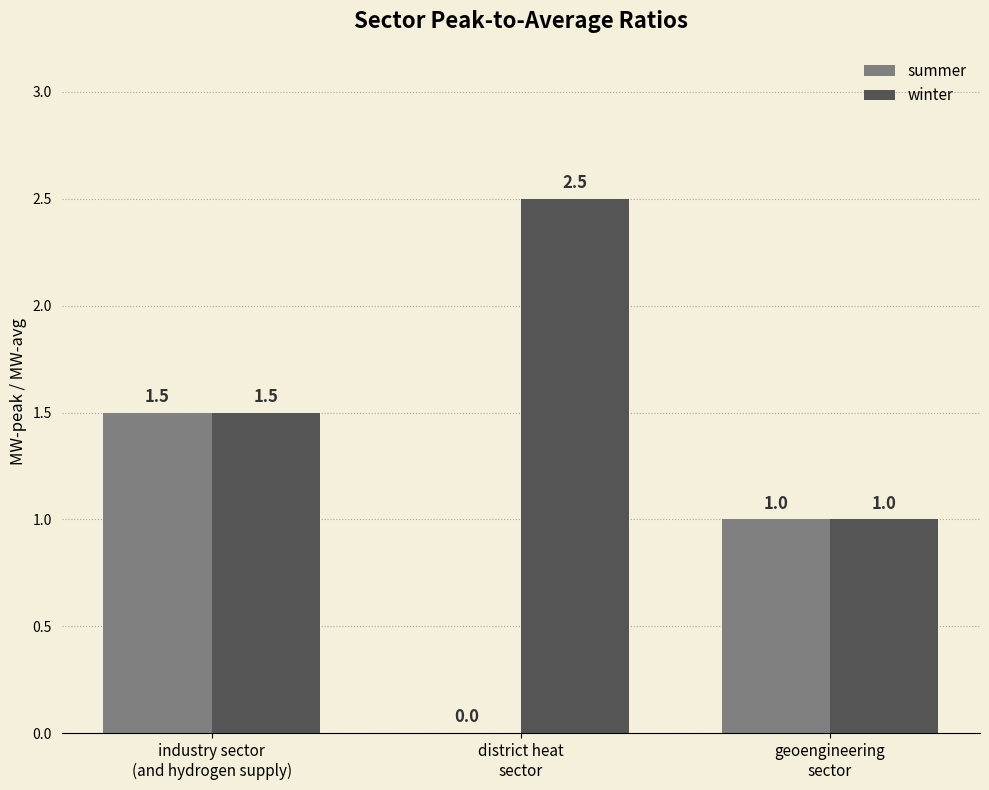

What is the sum of all winter values?

5.0